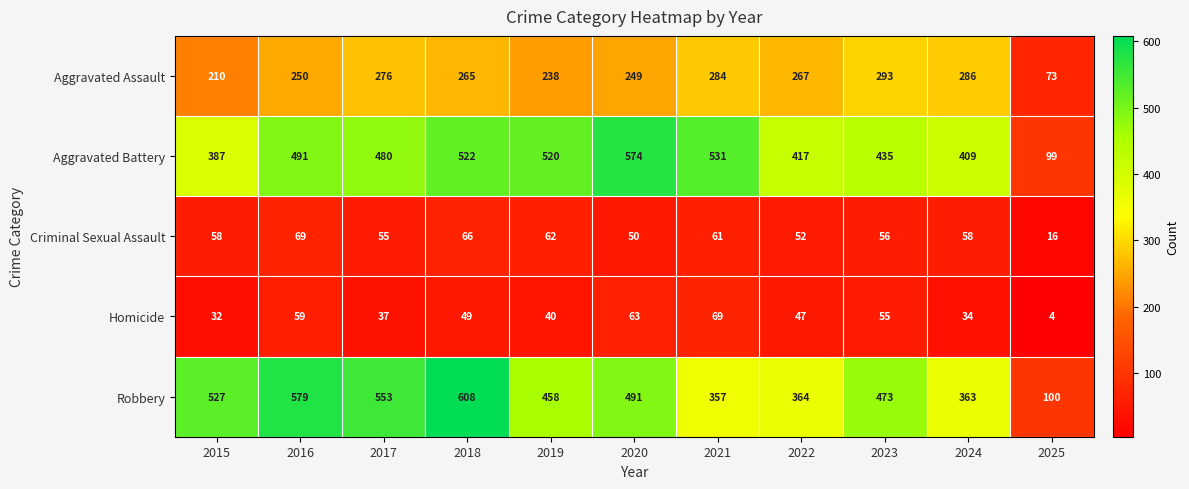

What is the sum of all Criminal Sexual Assault values?

603